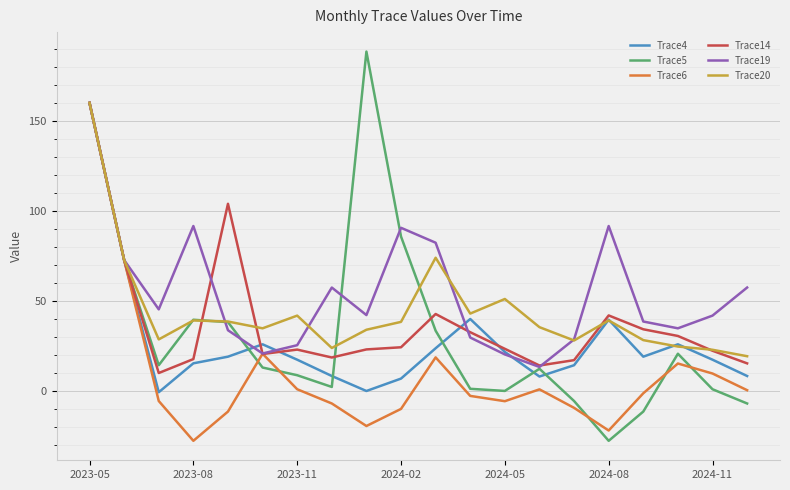

Which series has the widest spread of values?

Trace5